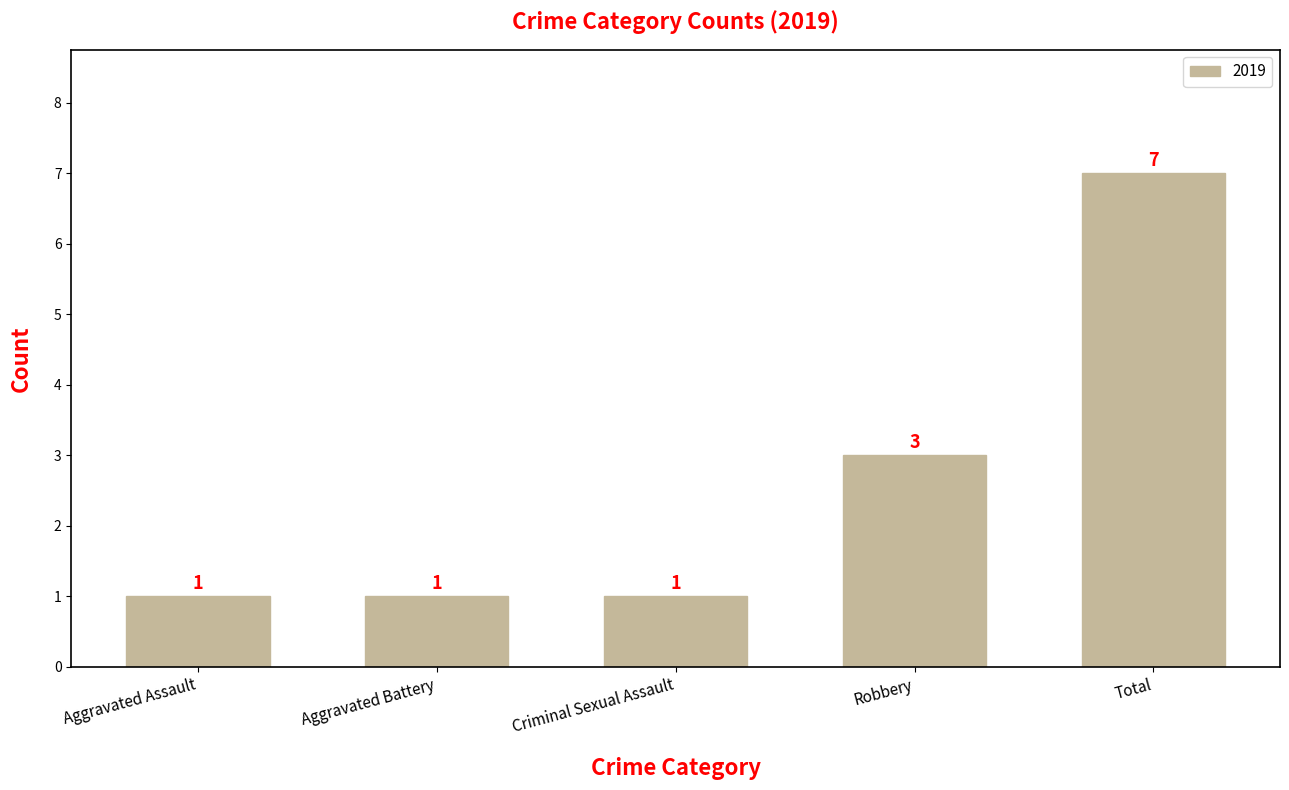

What is the label of the 2nd bar from the right?

Robbery